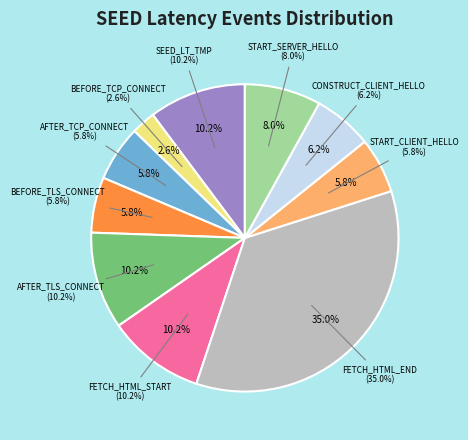

The SEED_LT_CLIENT_START_SERVER_HELLO slice represents 1% of the pie. True or false?

False